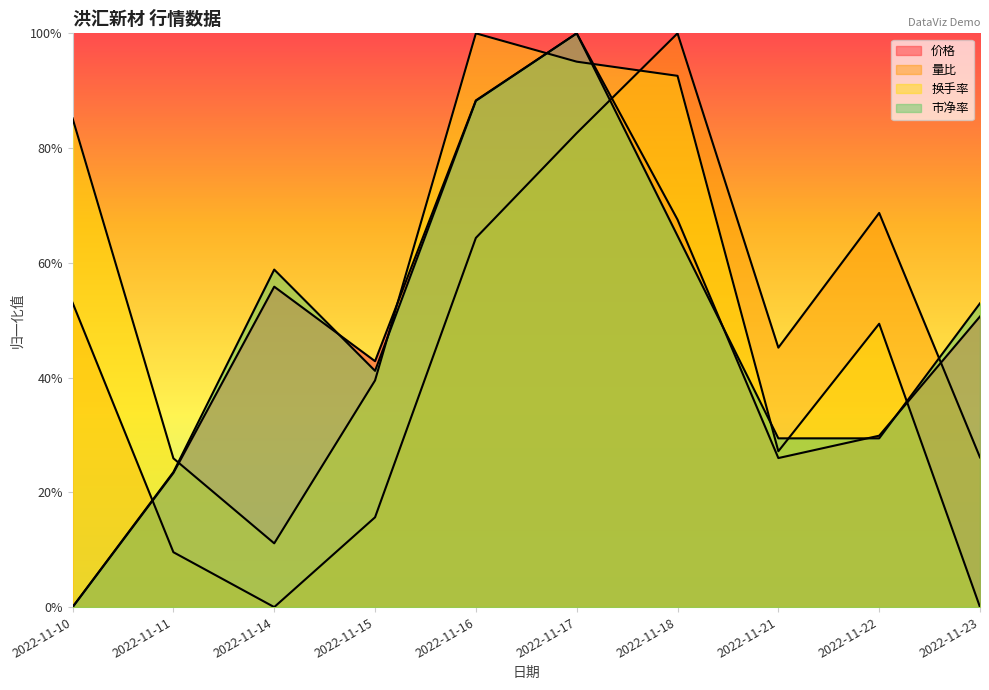

Between which two adjacent categories do 市净率 and 价格 first intersect?

2022-11-14 and 2022-11-15